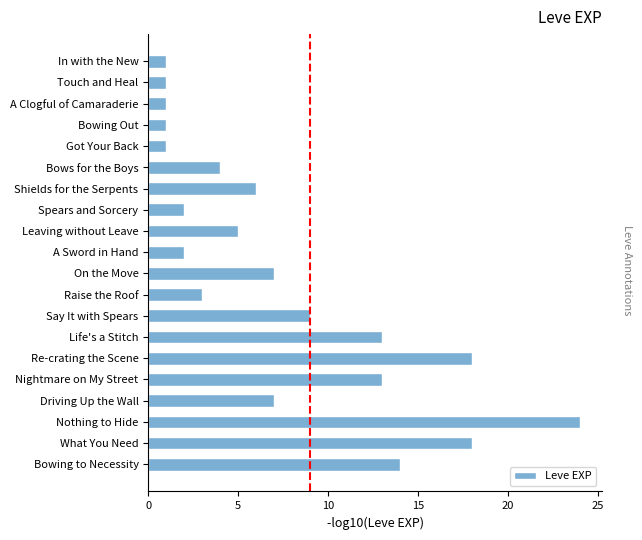

True or false: the data shows 4 at Shields for the Serpents.

False